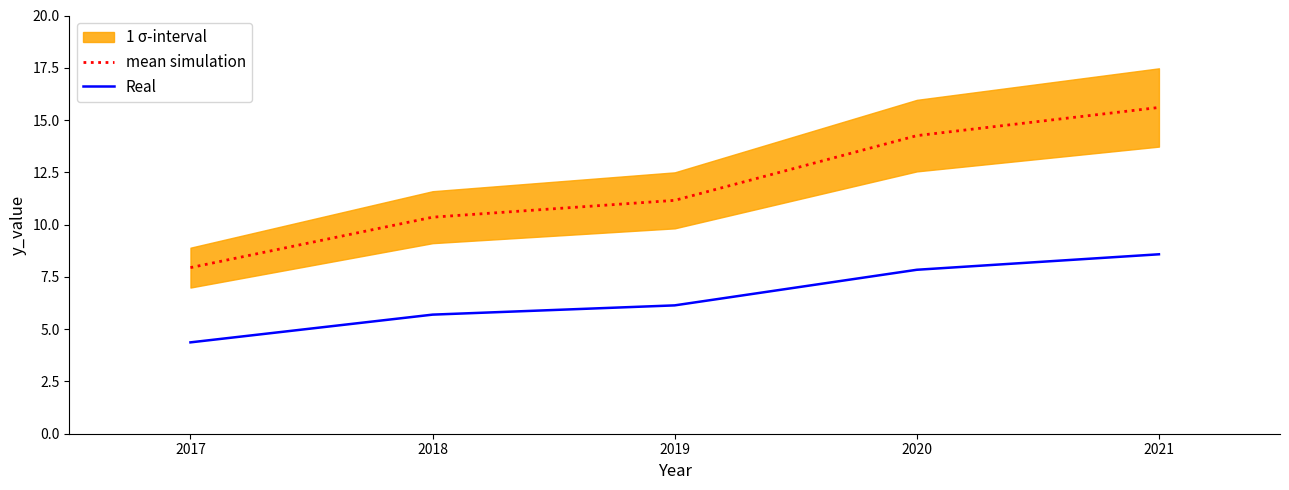

Rank the series by their maximum value, from lowest to highest.

Real, mean simulation